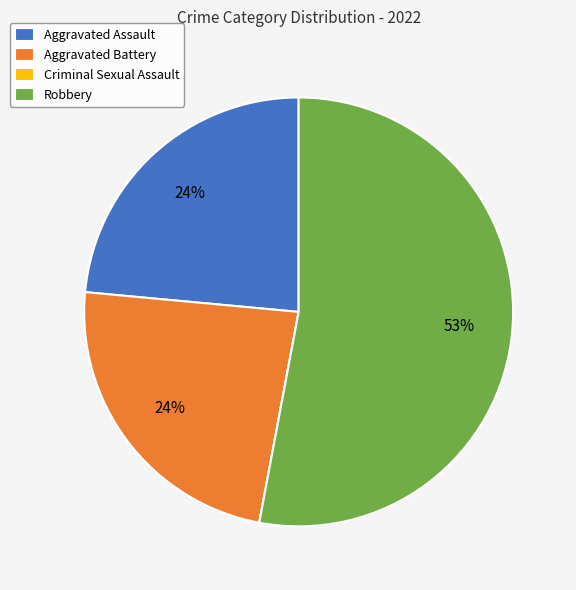

What is the largest slice in the pie chart?

Robbery